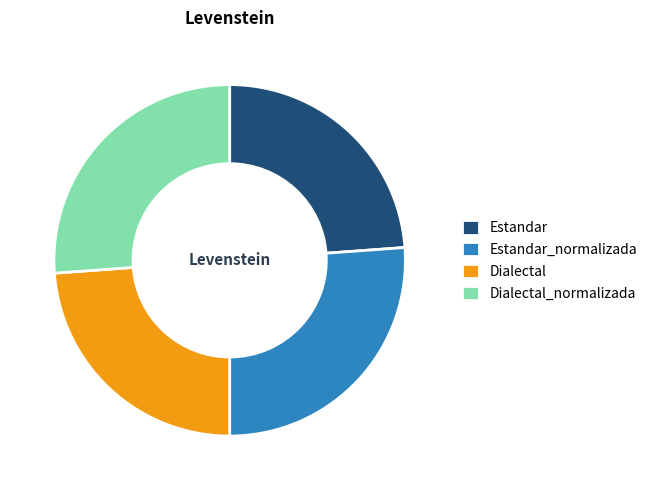

The Estandar_normalizada slice represents 26% of the pie. True or false?

True